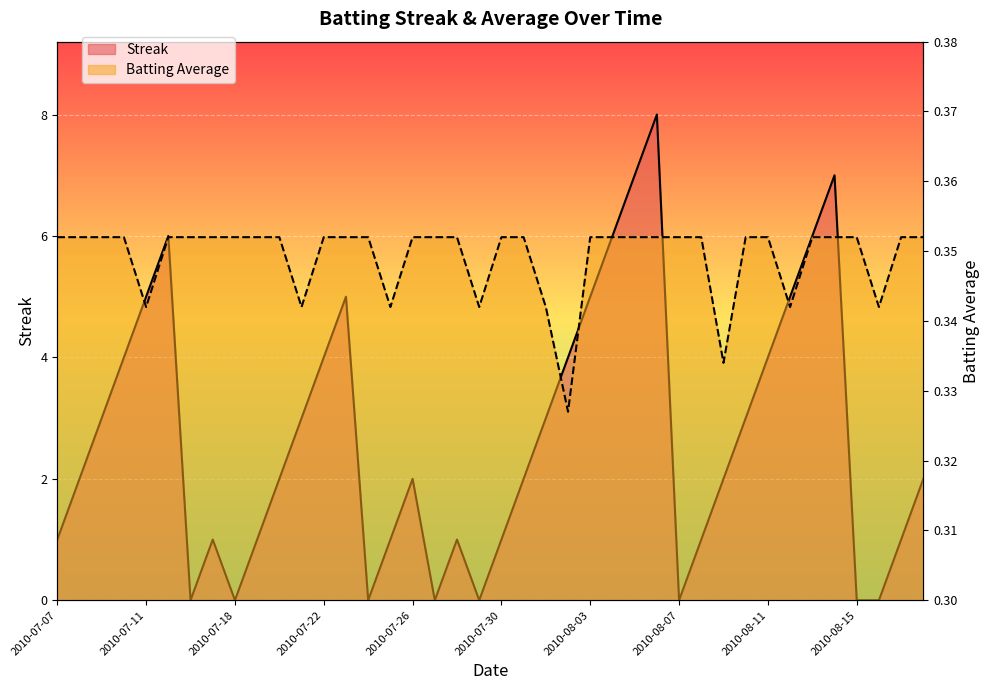

At which label is Streak closest to 4?

2010-07-10